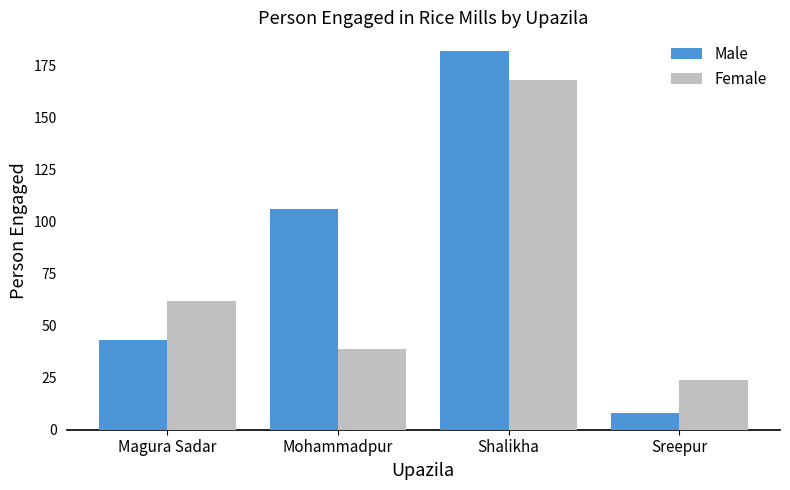

What is the minimum value shown in the chart?

8